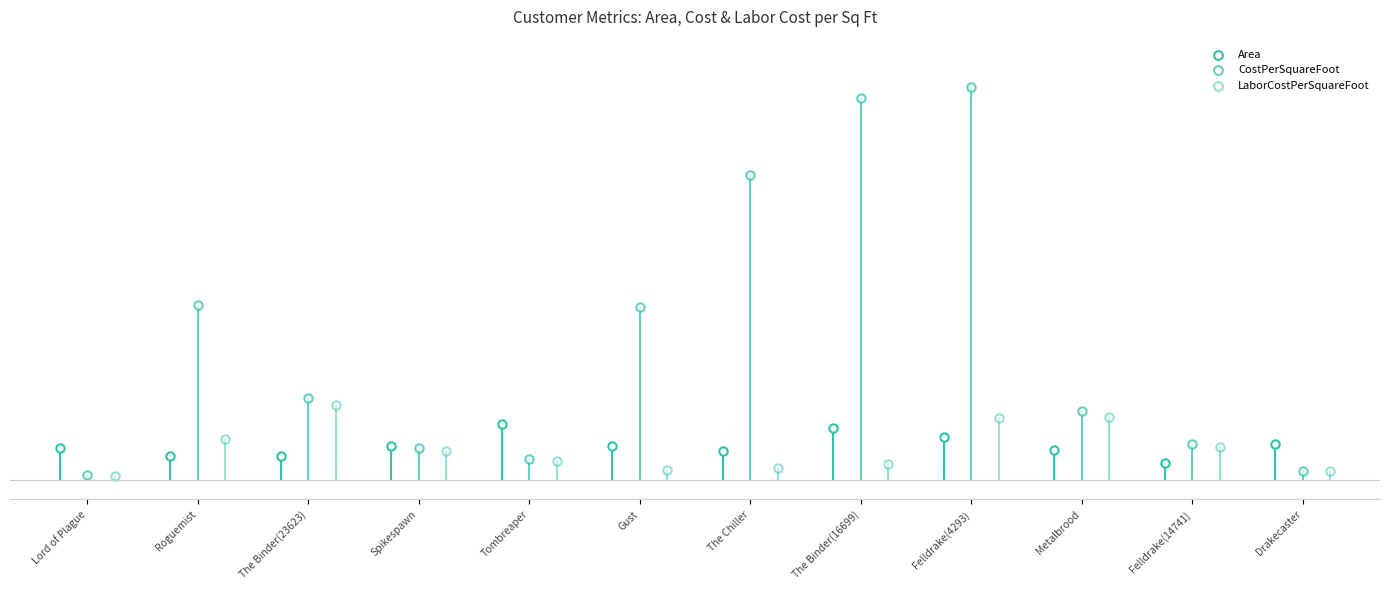

Which series reaches the maximum Y coordinate?

CostPerSquareFoot